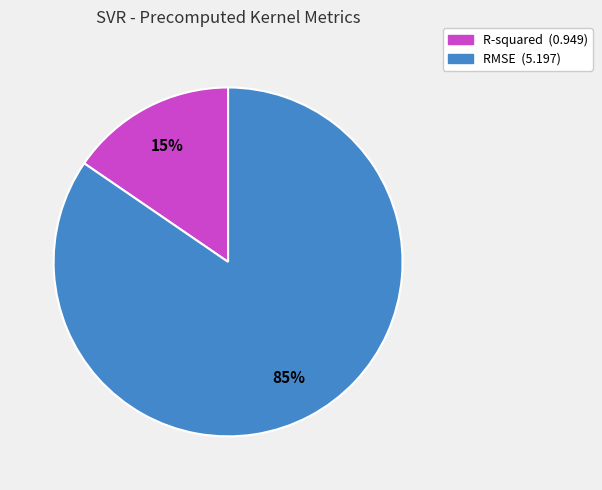

Which slice is the largest?

RMSE